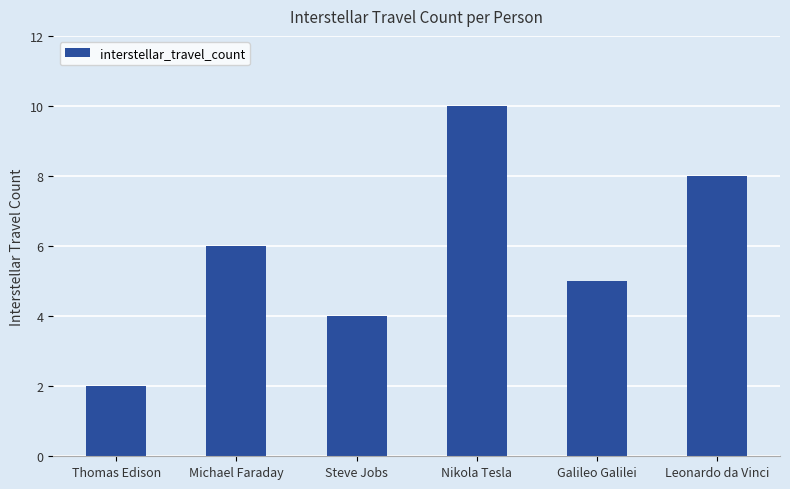

What is the sum of the values at Nikola Tesla and Thomas Edison?

12